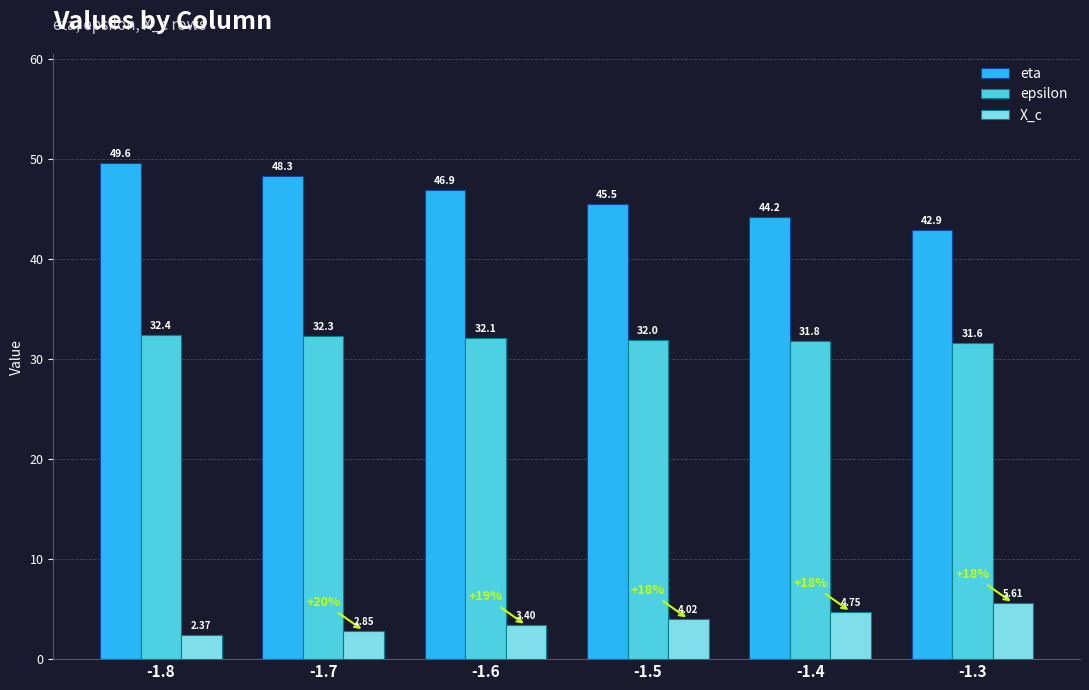

What is the difference between the second highest and second lowest values in the X_c series?

1.9